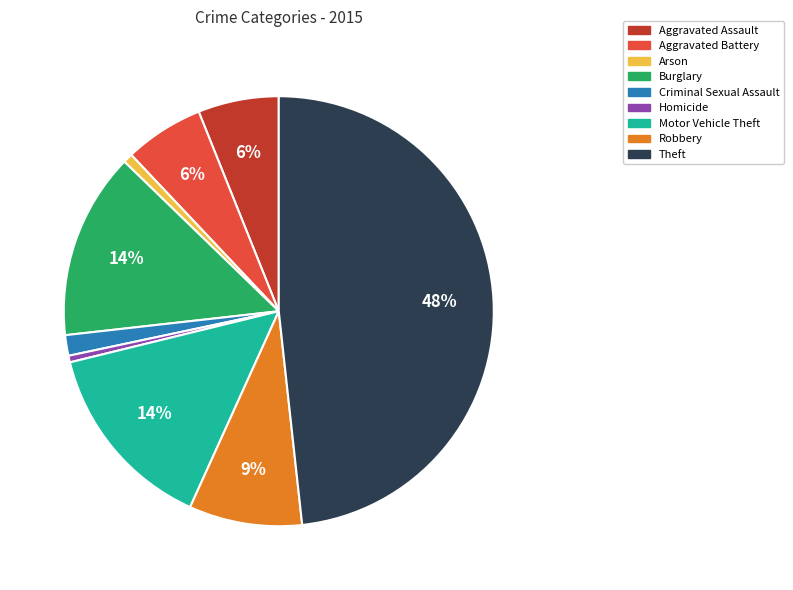

Is Burglary the majority of the pie?

No